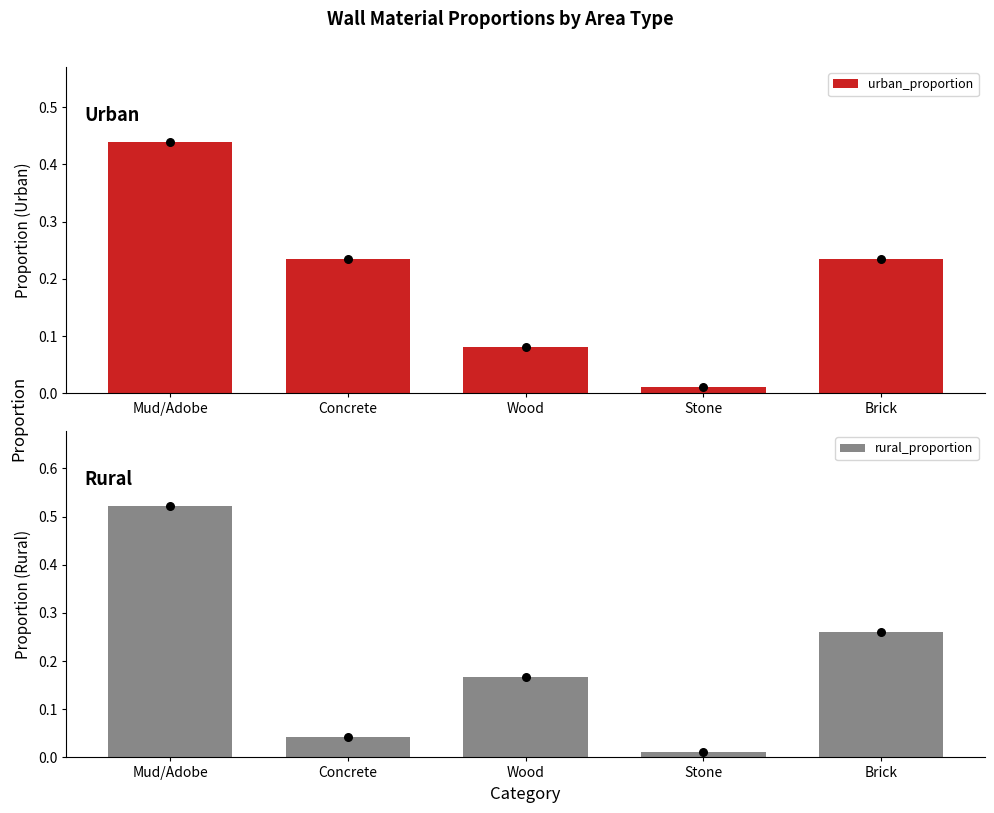

Which series has the widest spread of Y values?

rural_proportion